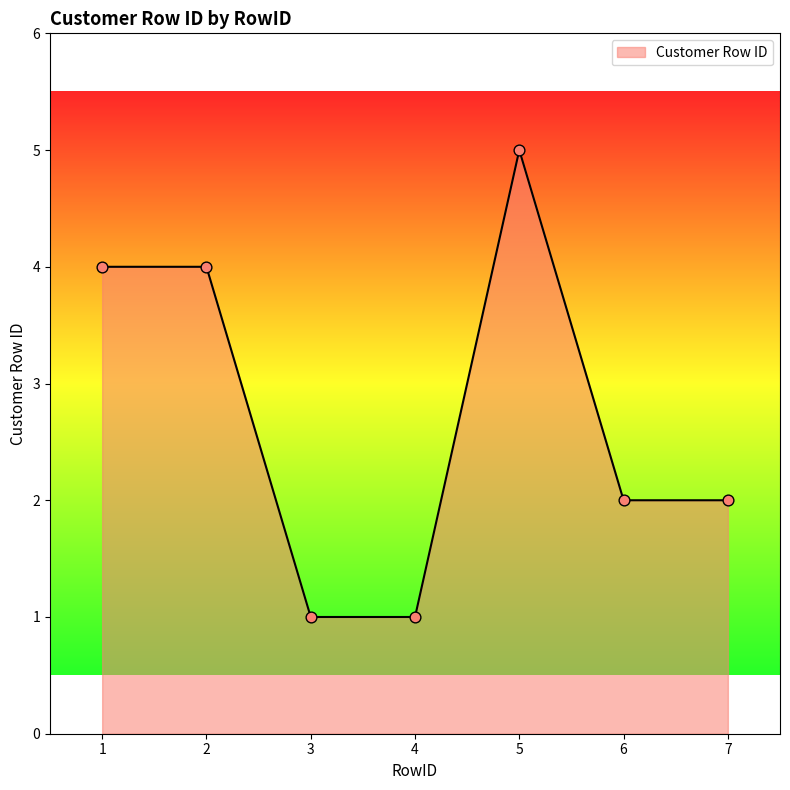

What is the ratio of the value at 1 to the value at 2?

1.0